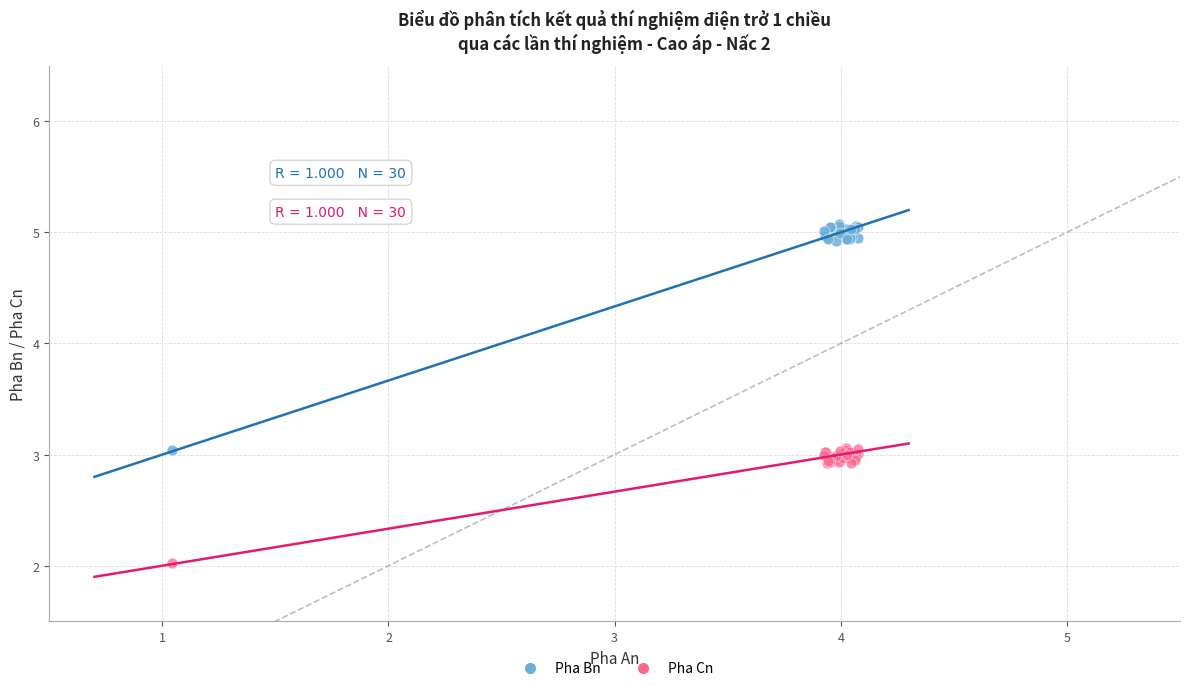

Which series has the widest spread of Y values?

Pha Bn